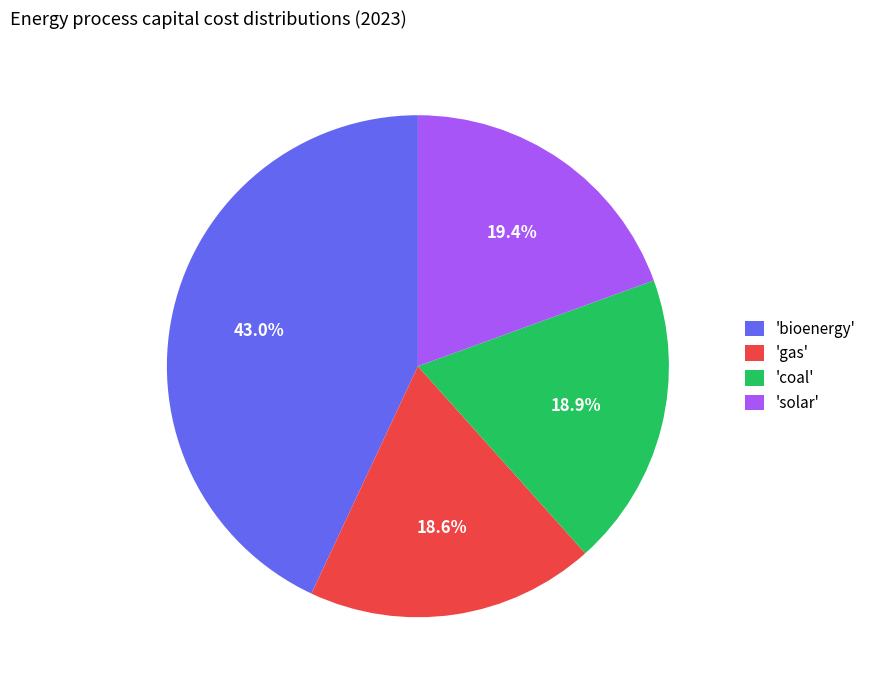

Is the sum of 'gas' and 'coal' greater than half?

No